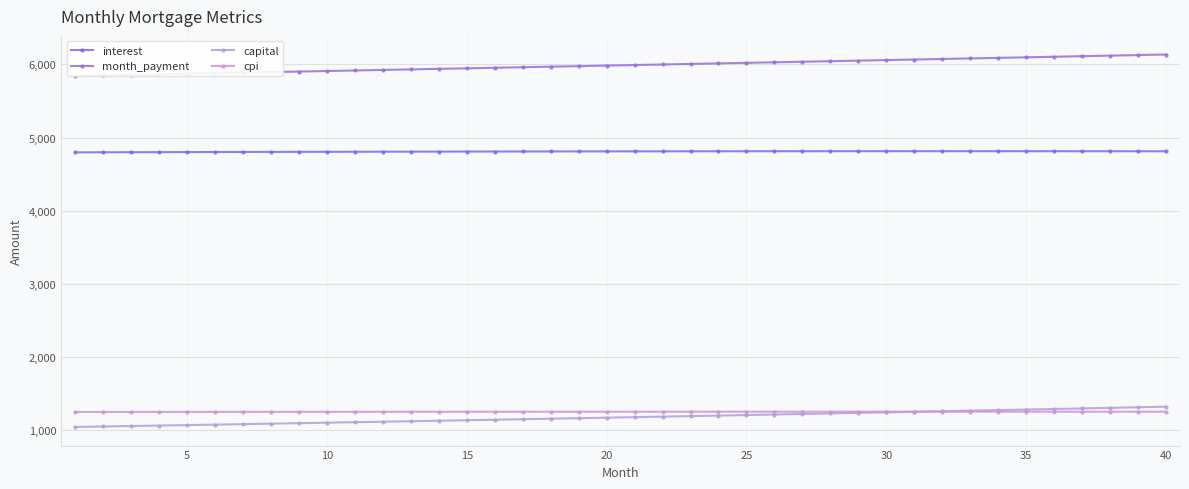

Which series has the largest range (max minus min)?

month_payment